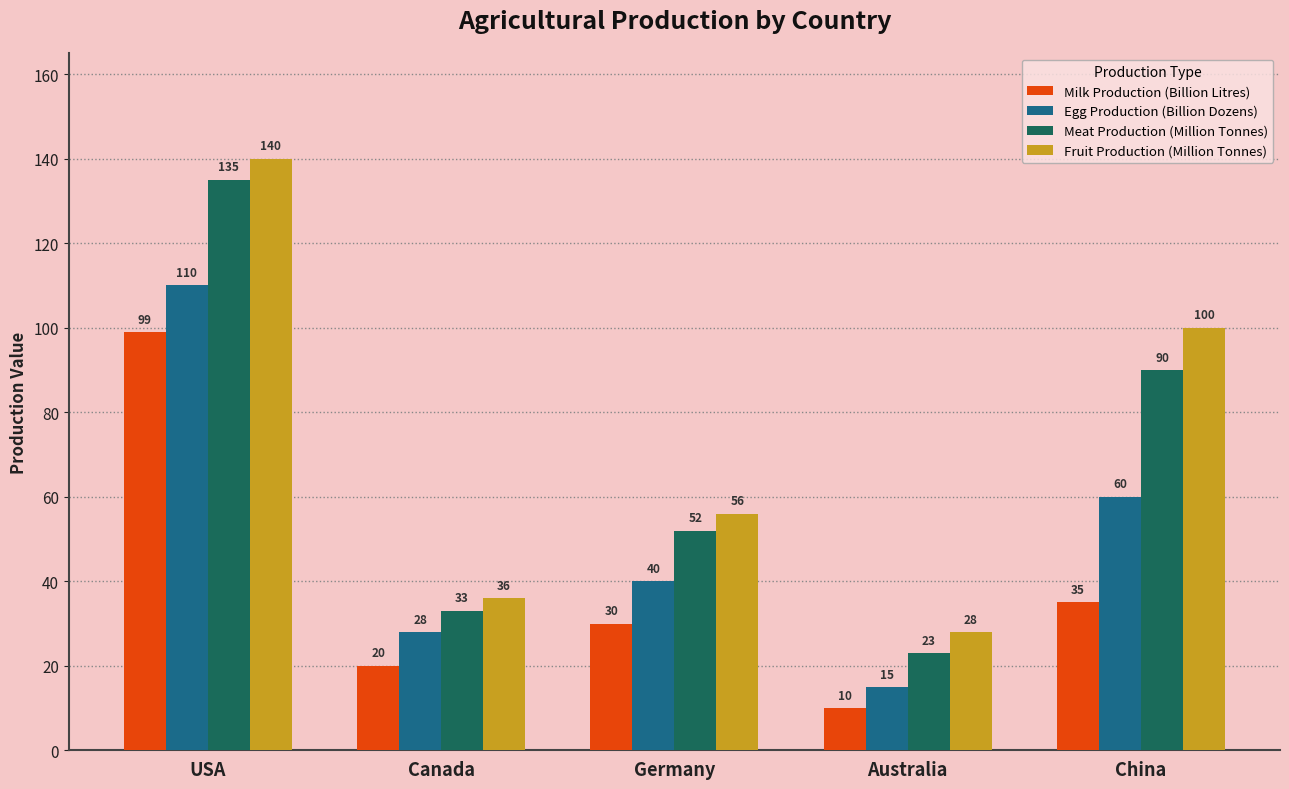

Where is Egg Production (Billion Dozens) nearest to the value 62?

China